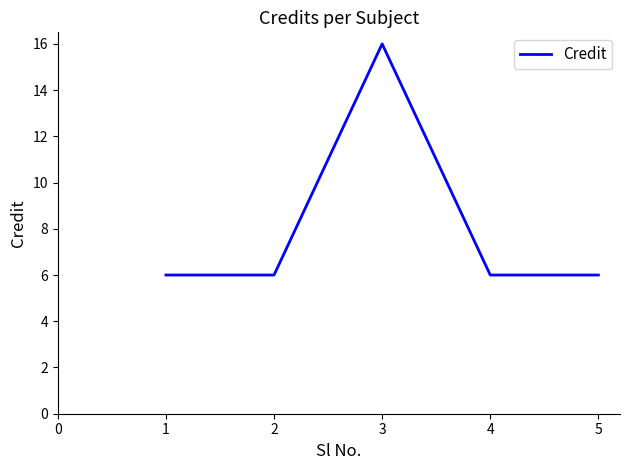

Reading left to right, what are all the values shown in this chart?

1=6	2=6	3=16	4=6	5=6